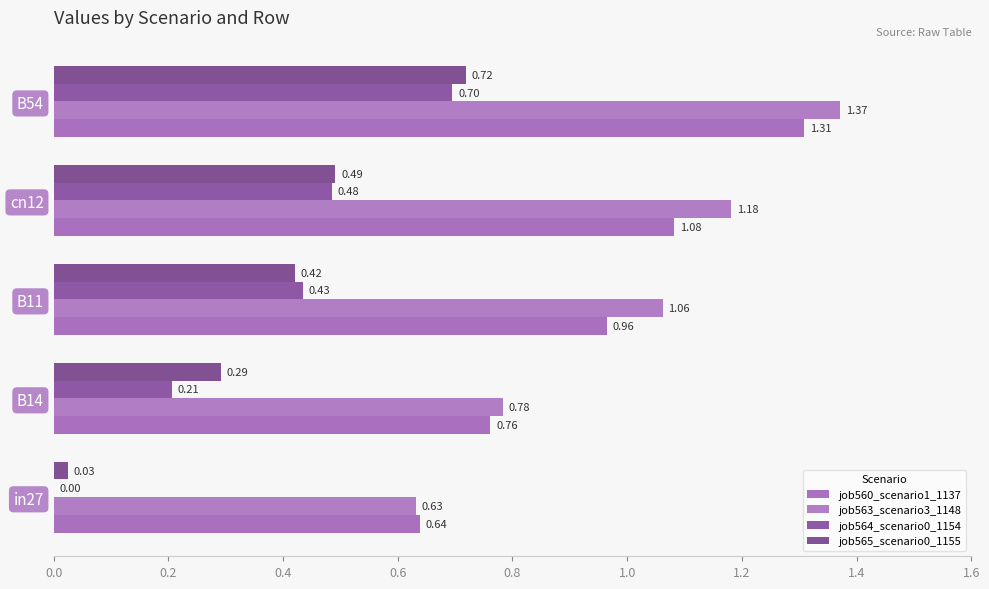

Count the number of data series in this chart.

4